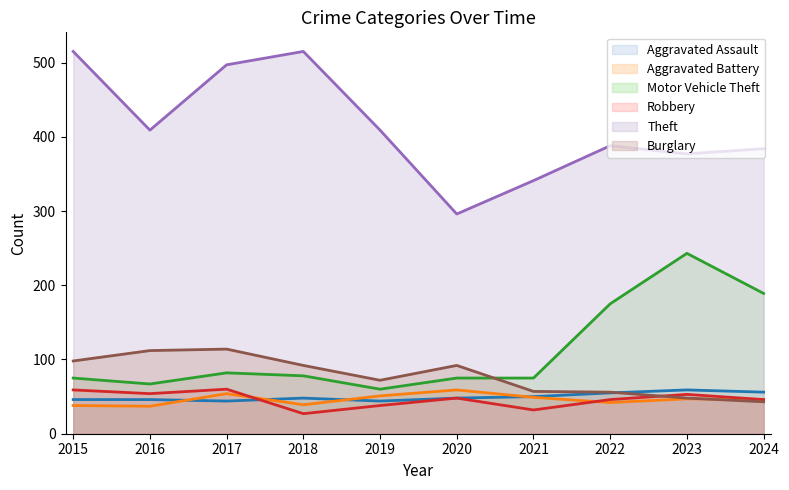

True or false: Robbery and Theft intersect in this chart.

False